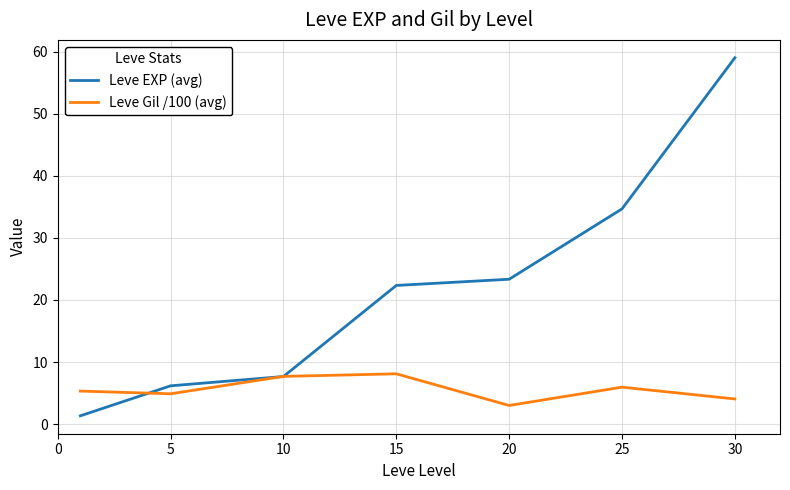

Which series has the largest range (max minus min)?

Leve EXP (avg)